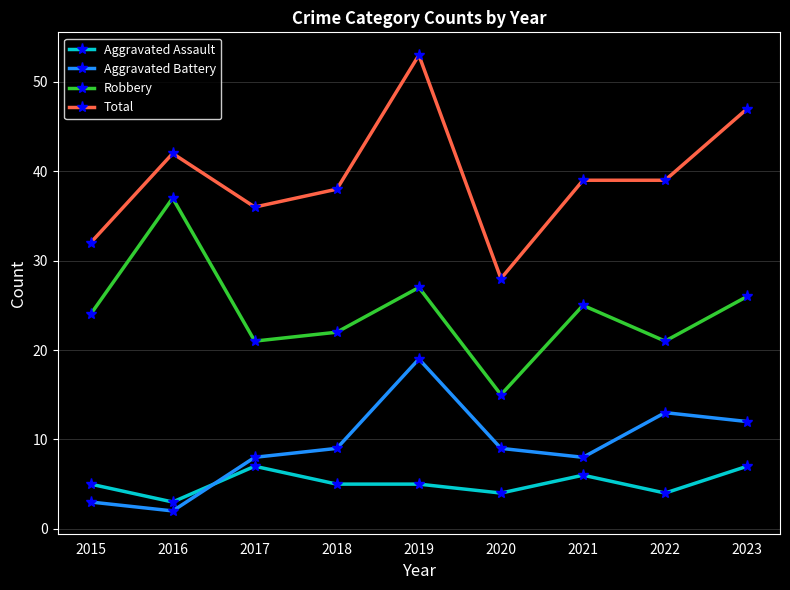

At which label is Robbery closest to 26?

2023